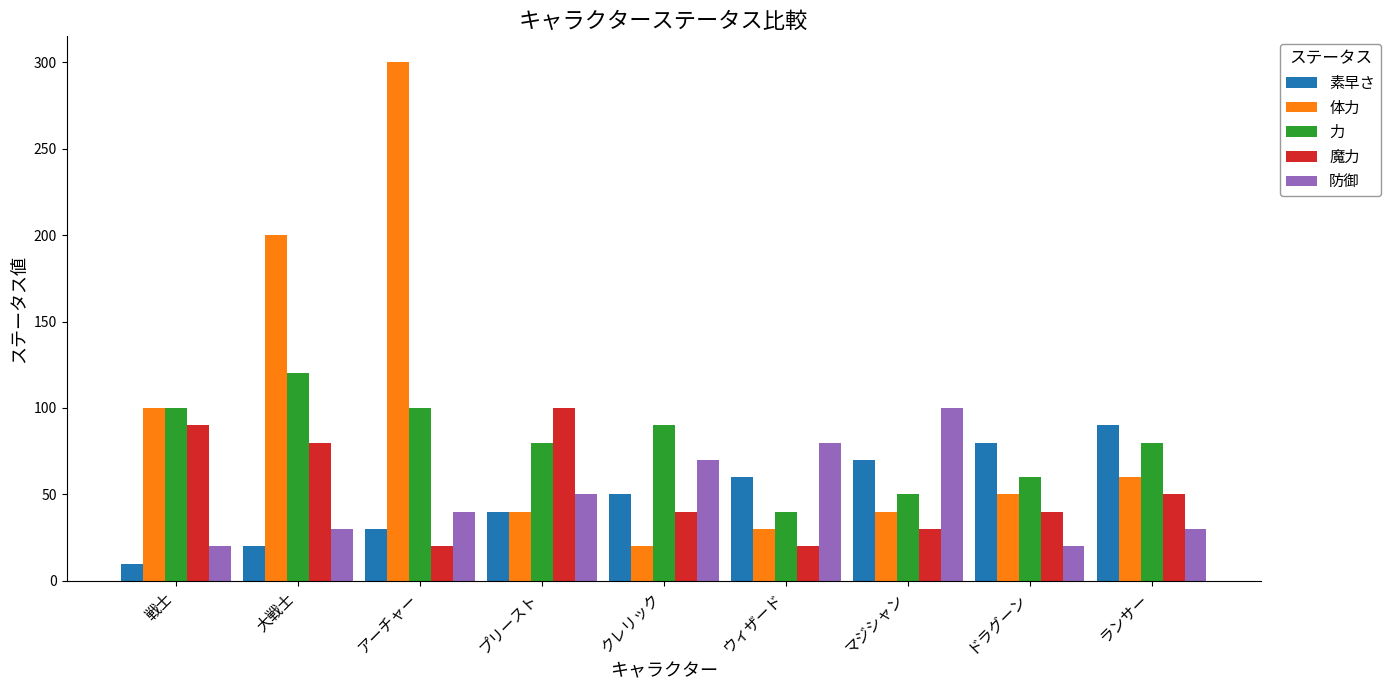

The 魔力 series shows 19 at クレリック. True or false?

False